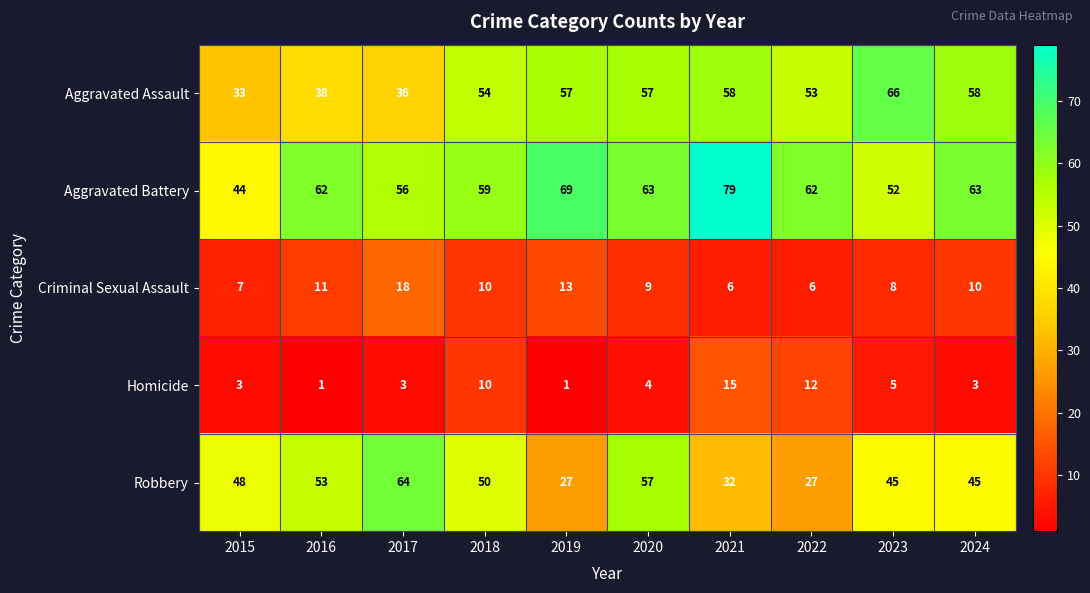

The Robbery series shows 27 at 2020. True or false?

False